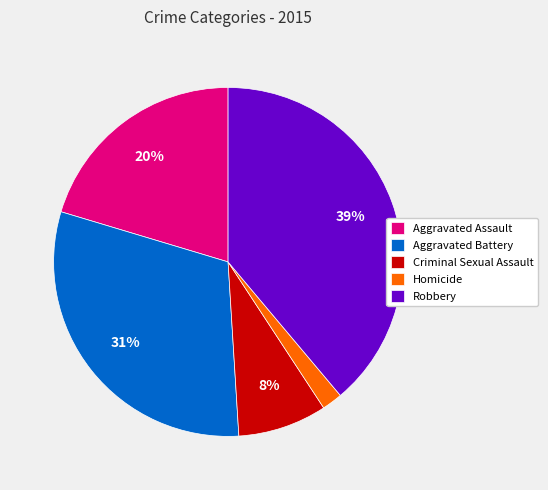

To the nearest percent, what is the average slice percentage?

20%